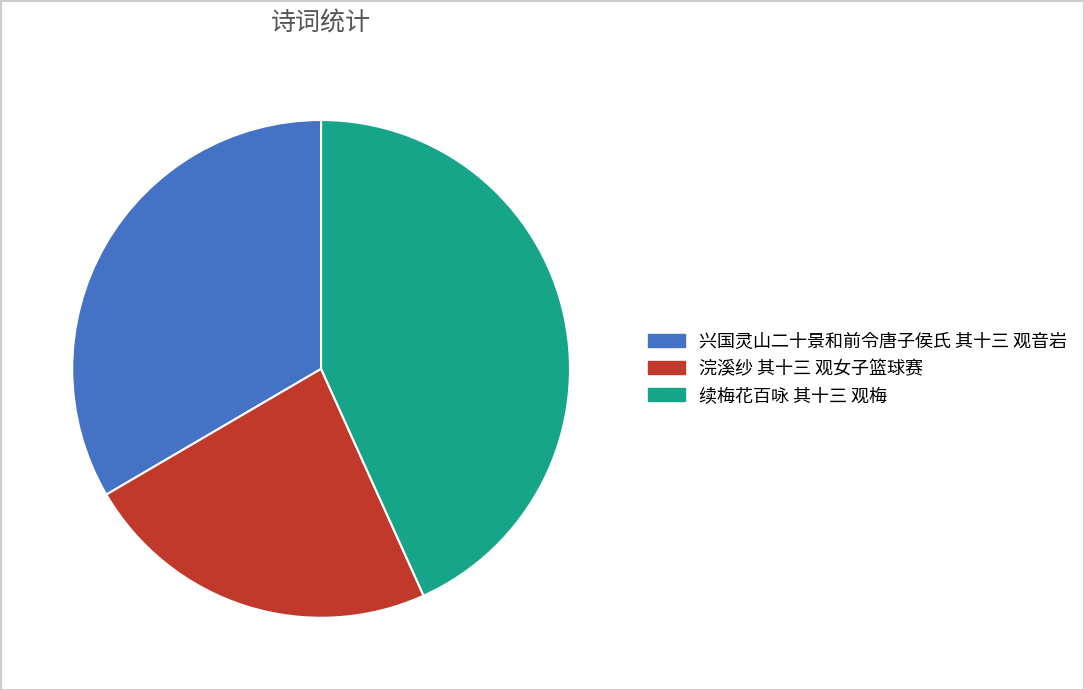

True or false: 兴国灵山二十景和前令唐子侯氏 其十三 观音岩 accounts for 47% of the total.

False